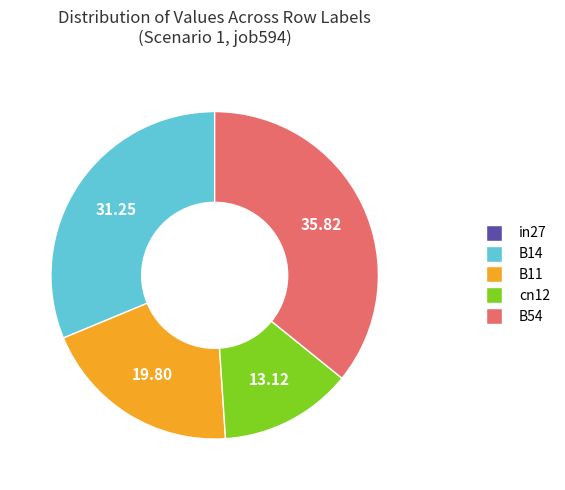

Does B11 account for over 50% of the chart?

No